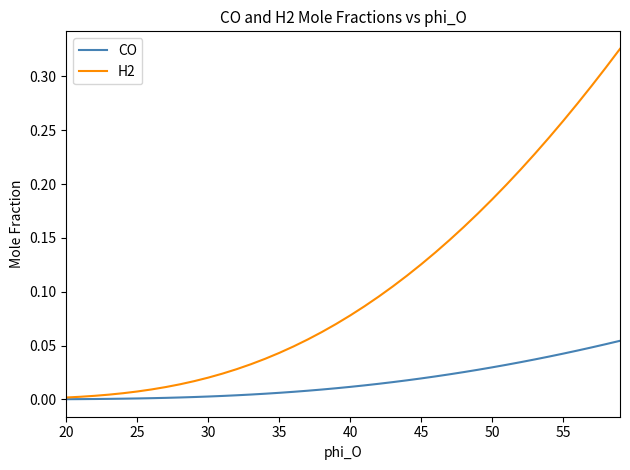

Which series has the largest total across all categories?

H2